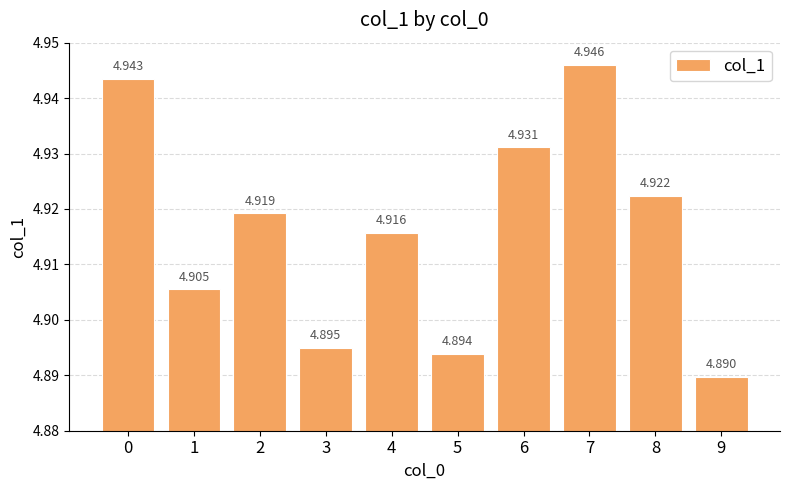

Approximately how many times larger is the value at 6 compared to 9?

1.0